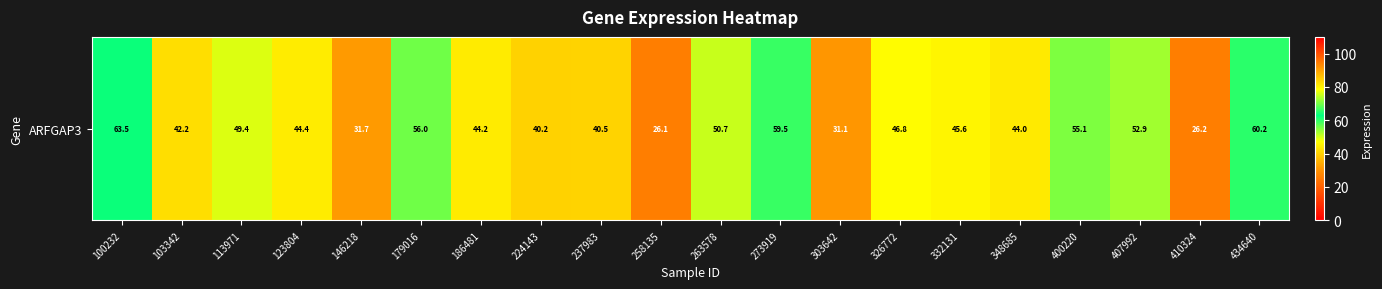

True or false: the data shows 74.5 at 326772.

False